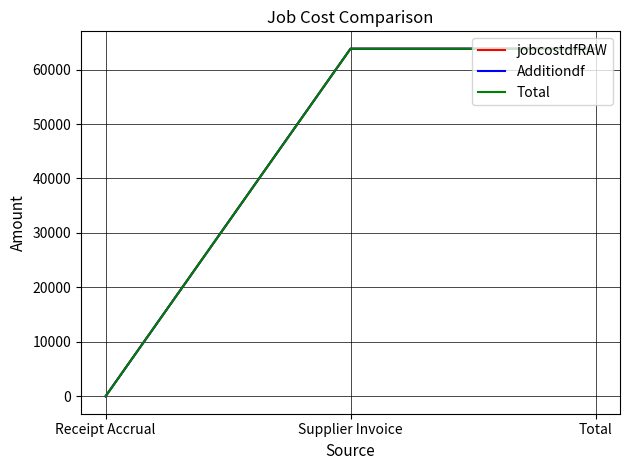

Is this an area chart (filled region under the line)?

No